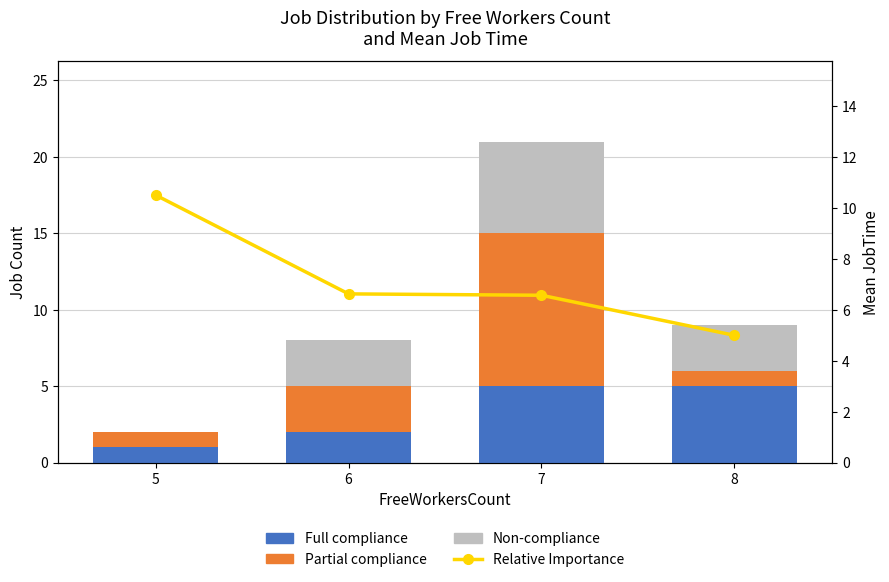

What is the approximate value of Mean JobTime (Rel. Importance) at 7?

6.6